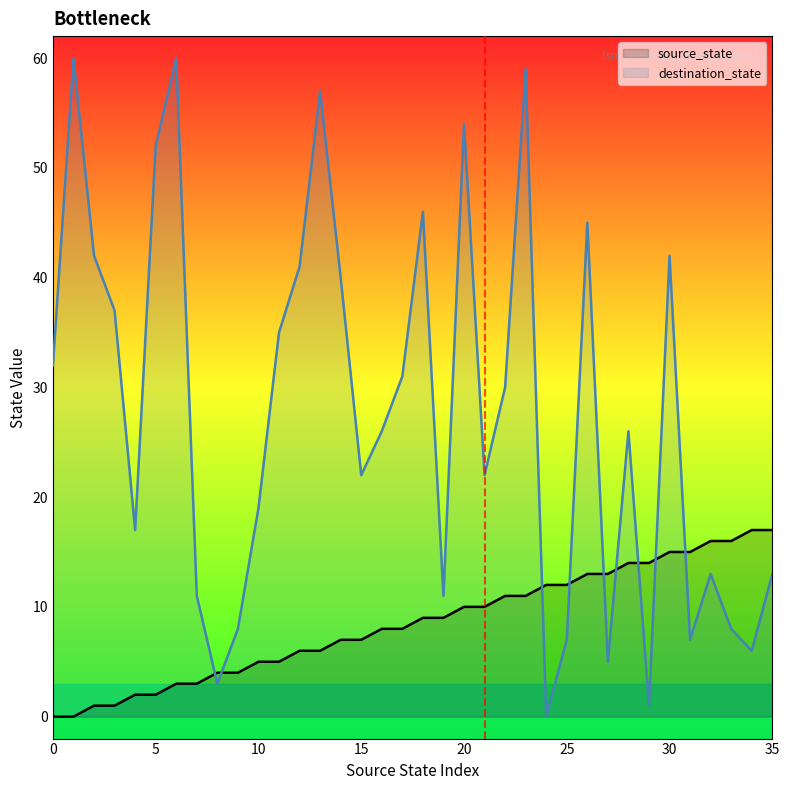

What is the sum of all destination_state values?

988